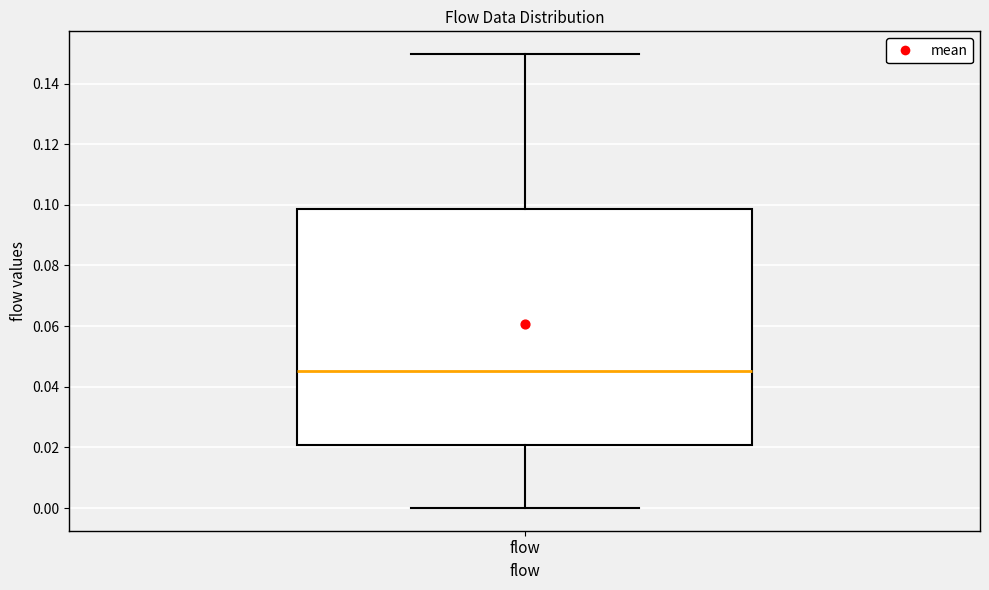

Transcribe this box plot: give where the median line is, the range the box spans, and where the two whiskers end, as read against the y-axis. The values are not printed on the chart, so give them approximately, as read against the axis.

median 0.046, box 0.020 to 0.098, whiskers 0.000 to 0.150